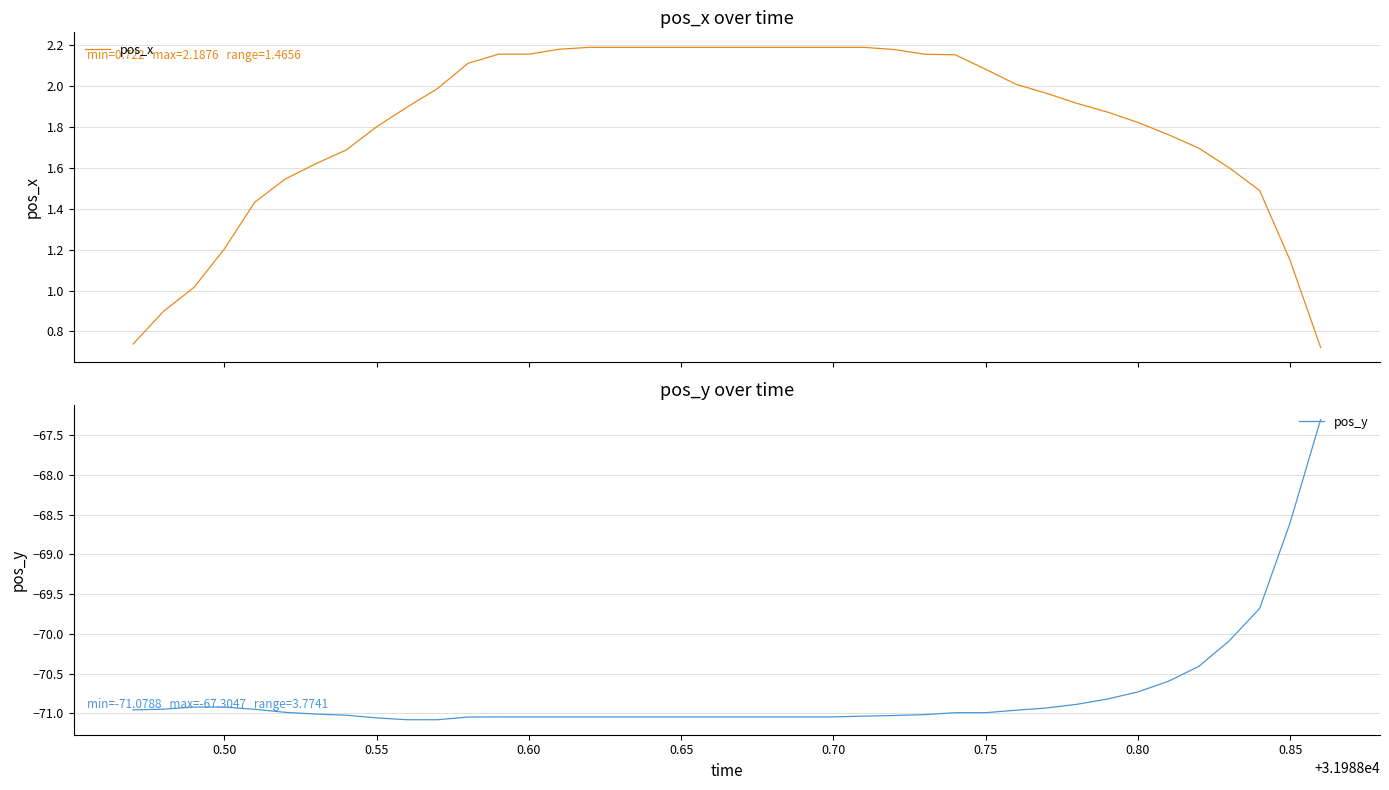

Which series has the widest spread of values?

pos_y